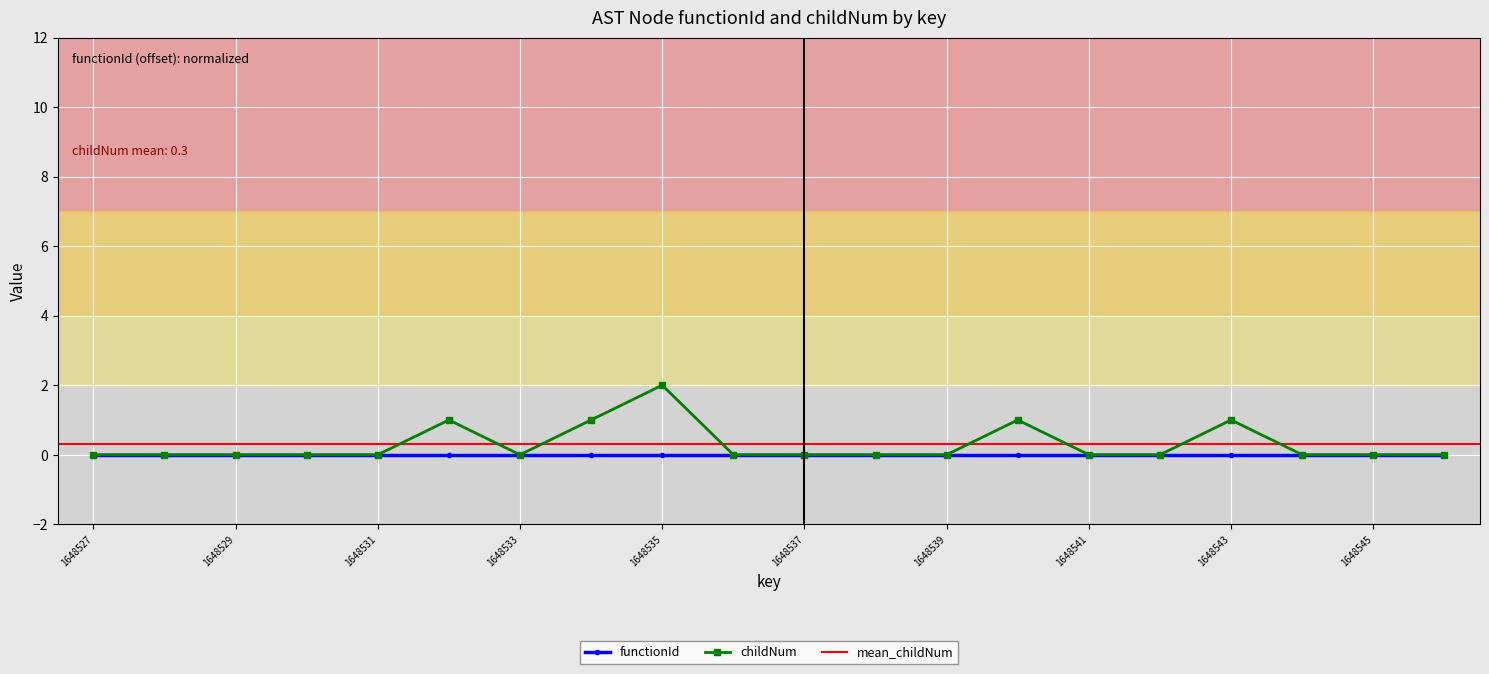

Which has a higher value, 1648534 or 1648535?

1648535